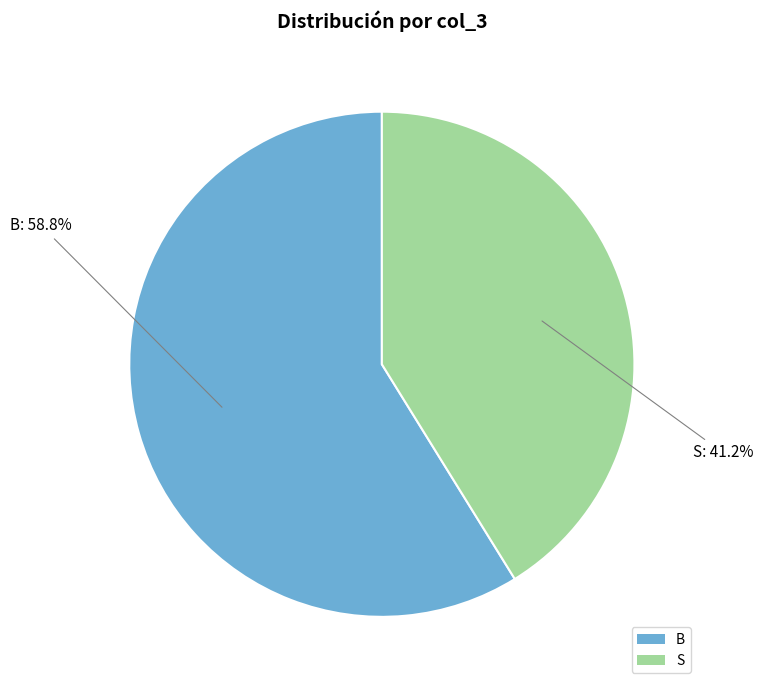

How many slices are in this pie chart?

2